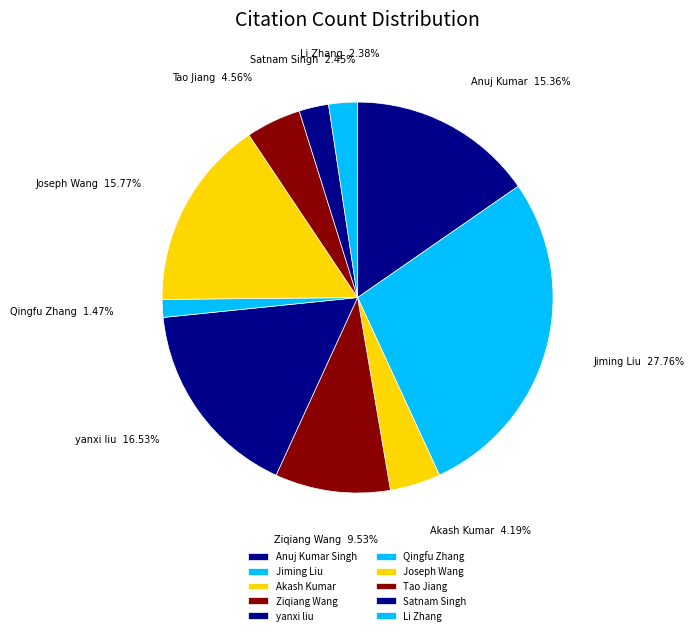

The Ziqiang Wang slice represents 10% of the pie. True or false?

True